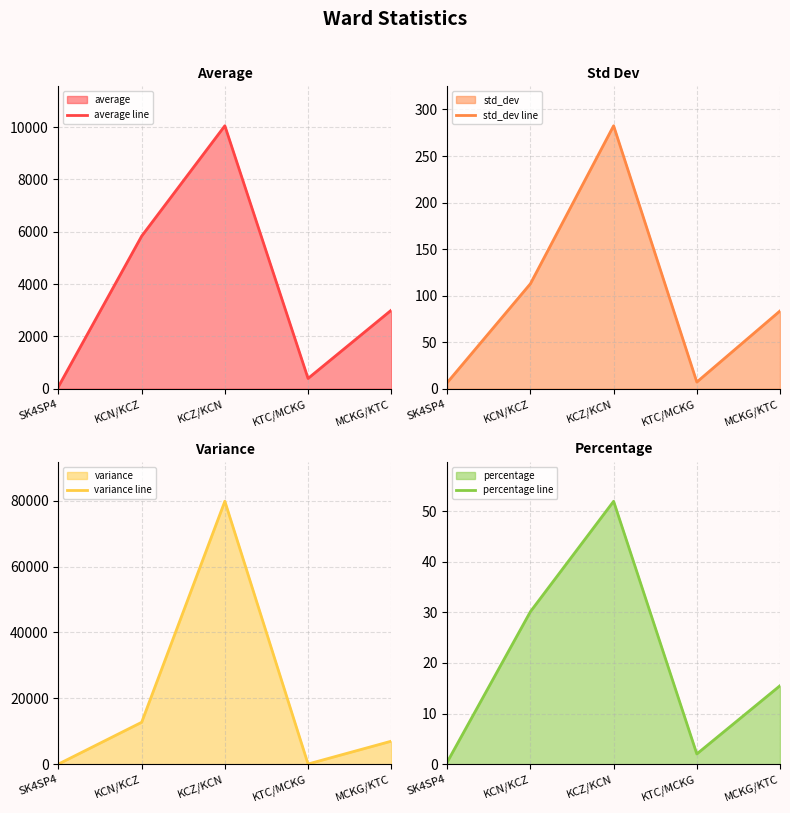

Which series has the widest spread of values?

variance line